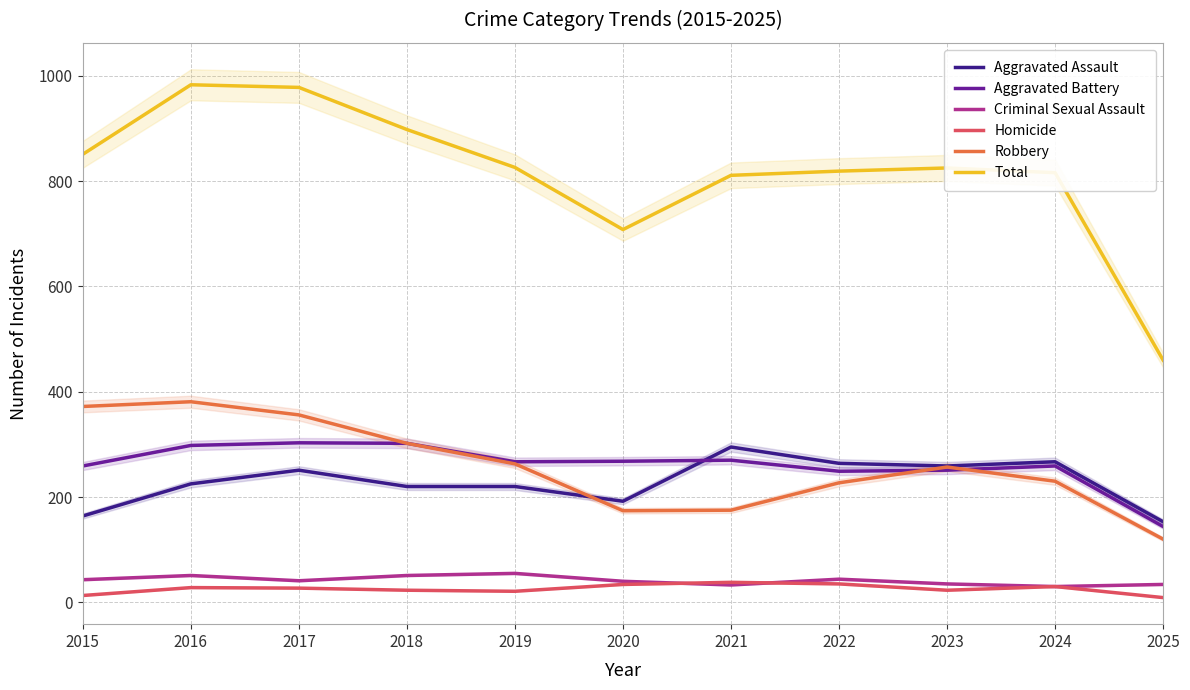

Rank the series by their maximum value, from highest to lowest.

Total, Robbery, Aggravated Battery, Aggravated Assault, Criminal Sexual Assault, Homicide